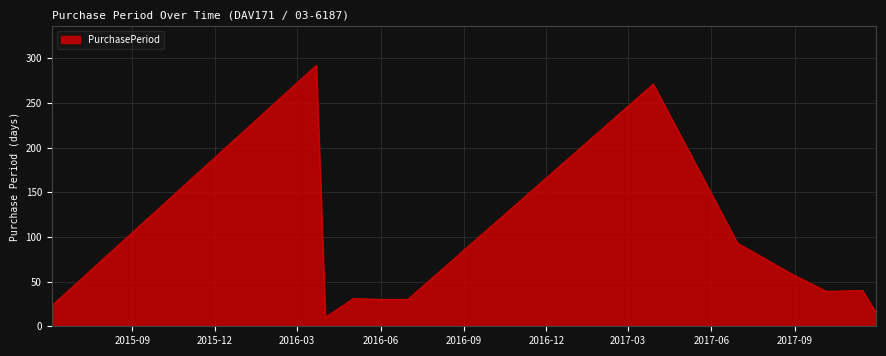

What is the greatest value displayed?

292